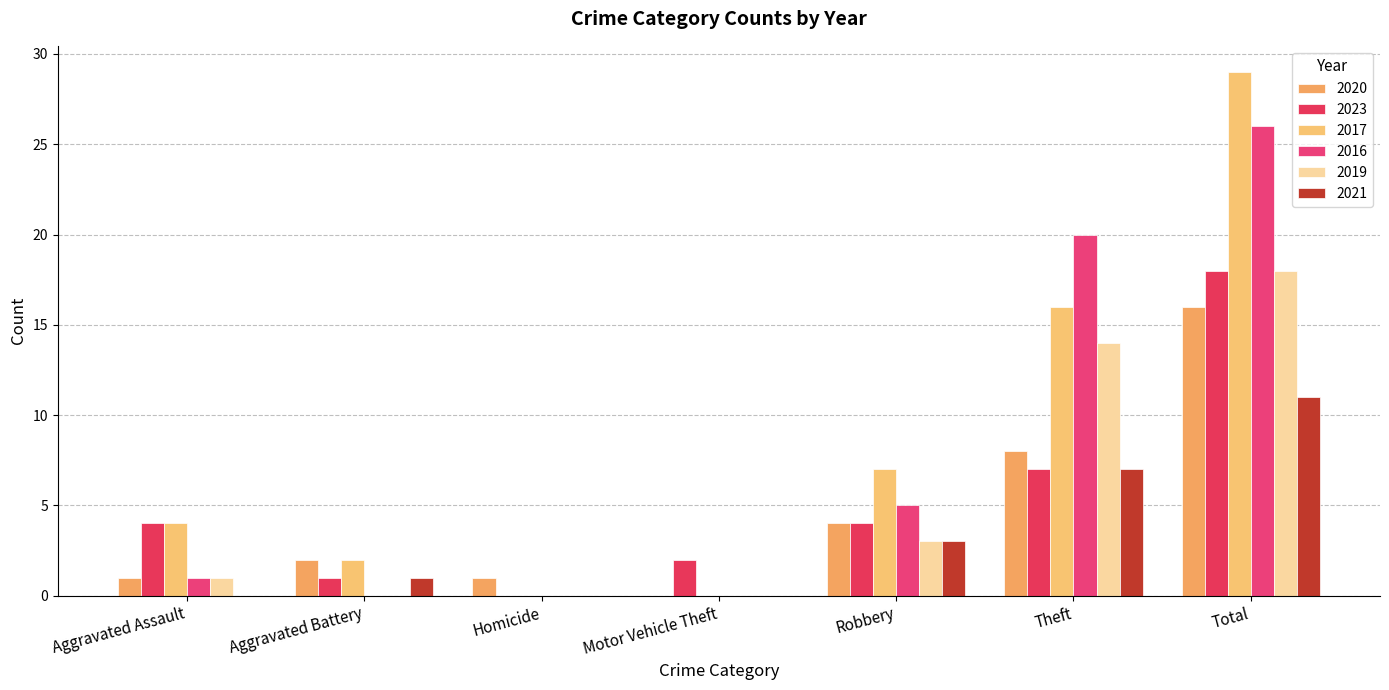

At Total, list the series in order from largest to smallest.

2017, 2016, 2023, 2019, 2020, 2021